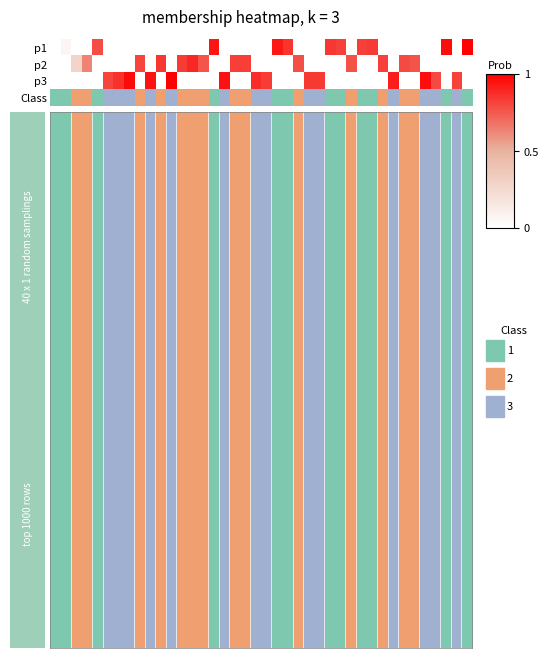

What is the sum of all values?

42